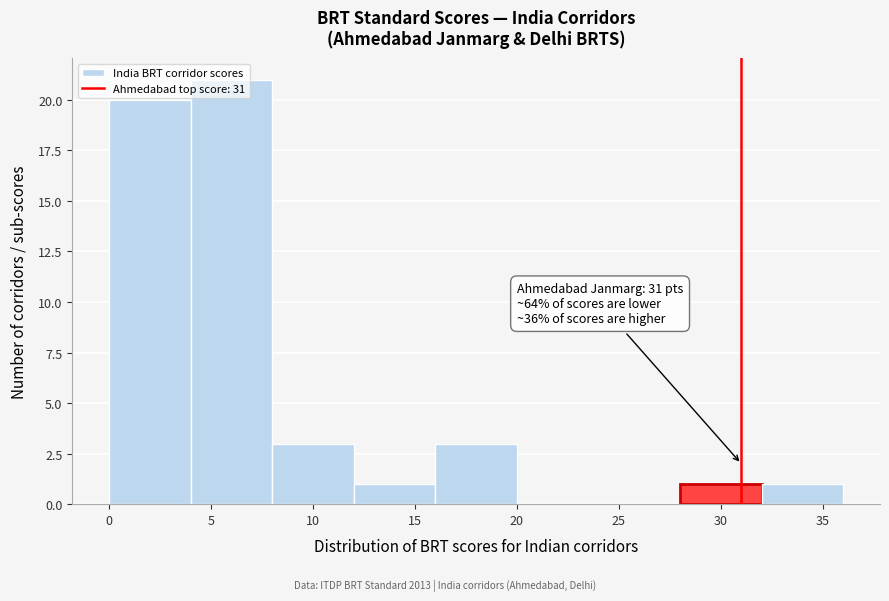

Which range on the x-axis has the tallest bar?

4 to 8